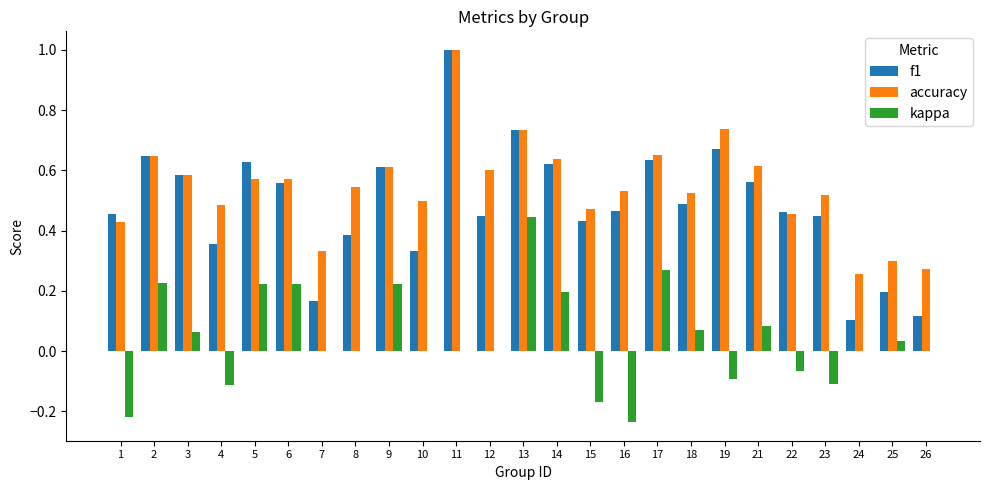

What is the sum of the accuracy values at 26 and 10?

0.8